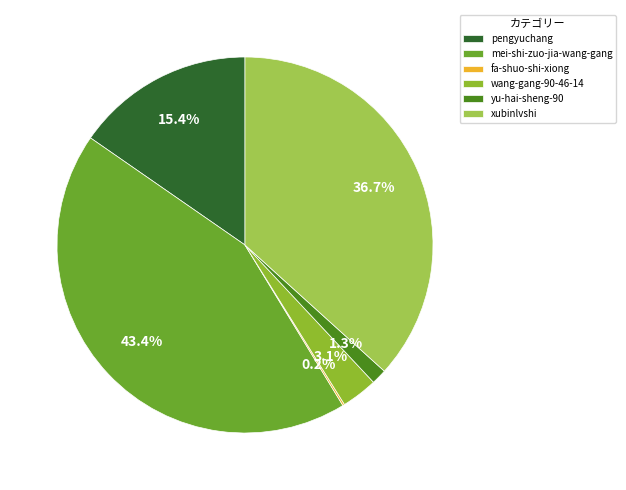

Count the number of slices in the pie.

6